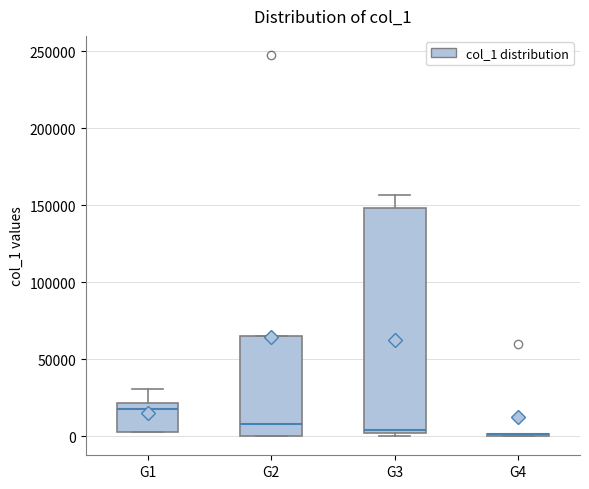

Reading left to right, transcribe this box plot: for each box, give where its median line is, the range the box spans, and where its two whiskers end, as read against the y-axis. The values are not printed on the chart, so give them approximately, as read against the axis.

G1: median 20000 (just below the box's upper edge), box 5000 to 20000, whiskers 5000 to 30000
G2: median 10000, box 0 to 65000, whiskers 0 to 65000
G3: median 5000, box 0 to 150000, whiskers 0 (just below the box's lower edge) to 155000
G4: box collapsed to a line at 0, whiskers 0 to 0